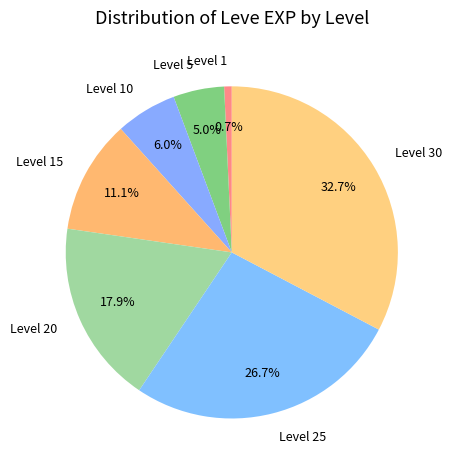

Which category has the smallest portion of the pie?

Level 1